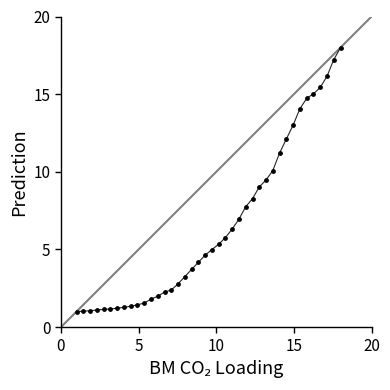

What is the minimum value shown in the chart?

1.0